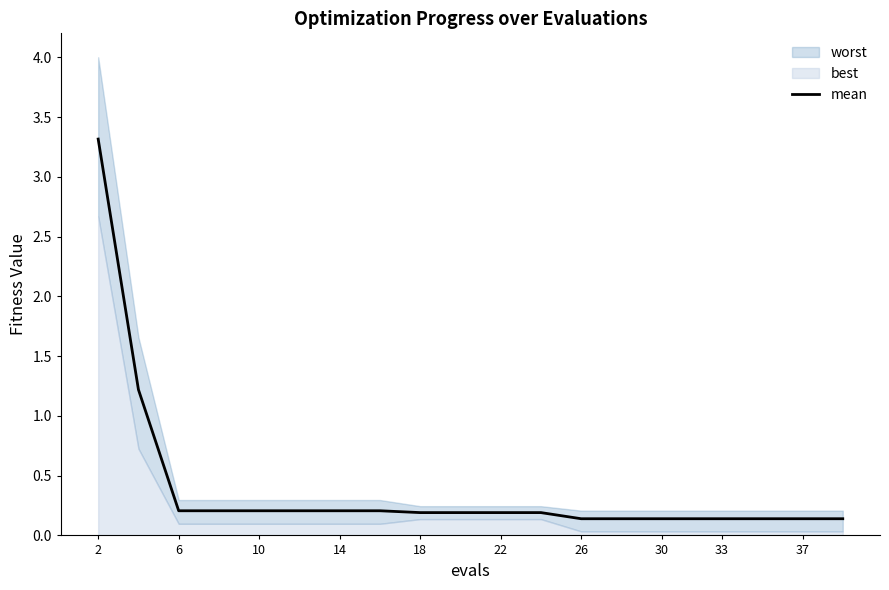

The value of mean at 2 is 3.3. True or false?

True